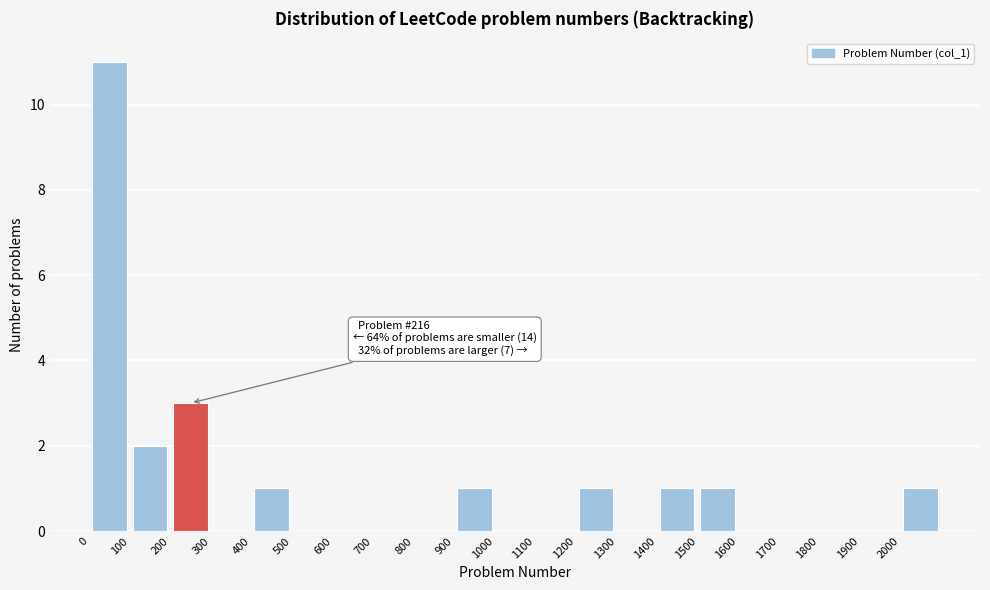

Which range on the x-axis has the tallest bar?

0 to 100